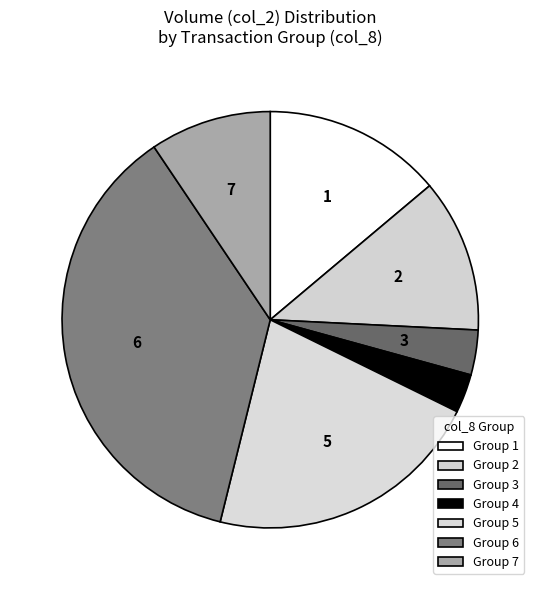

Is there any slice that represents more than half of the pie?

No